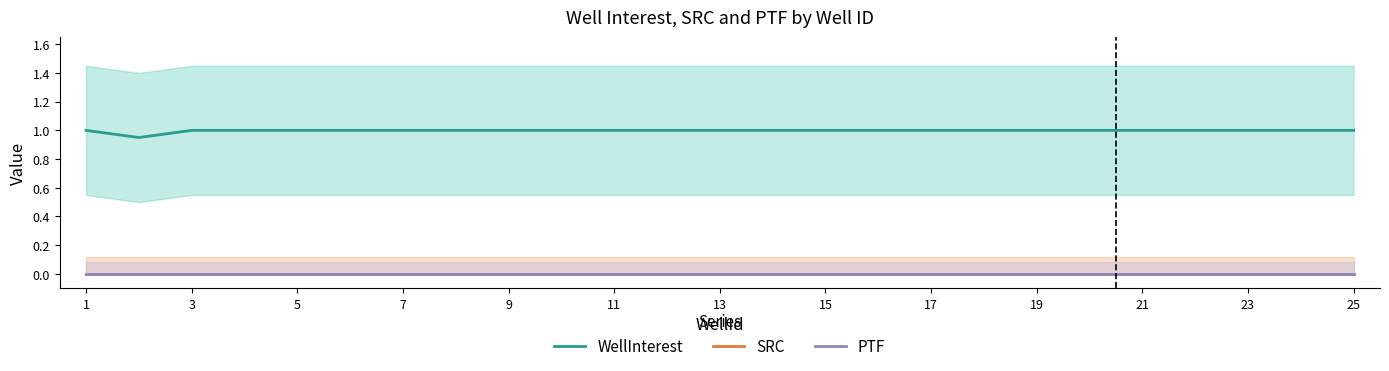

Where is SRC nearest to the value 0?

1